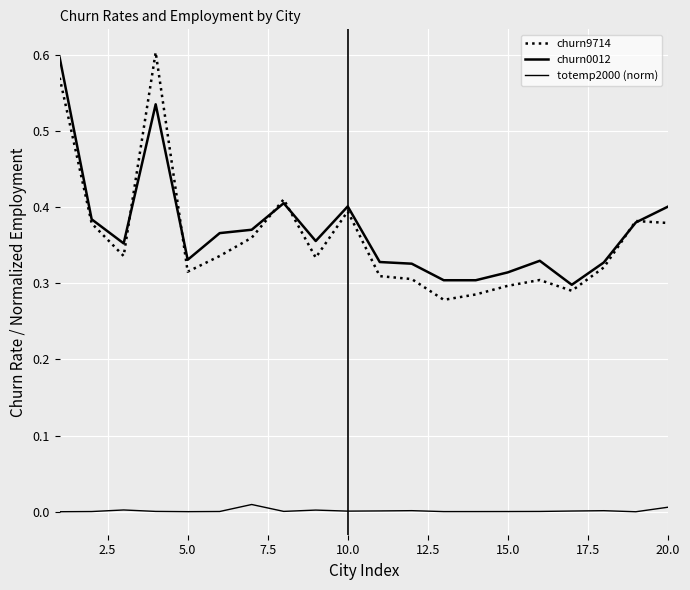

What is the difference between the maximum and minimum values in the churn9714 series?

0.3